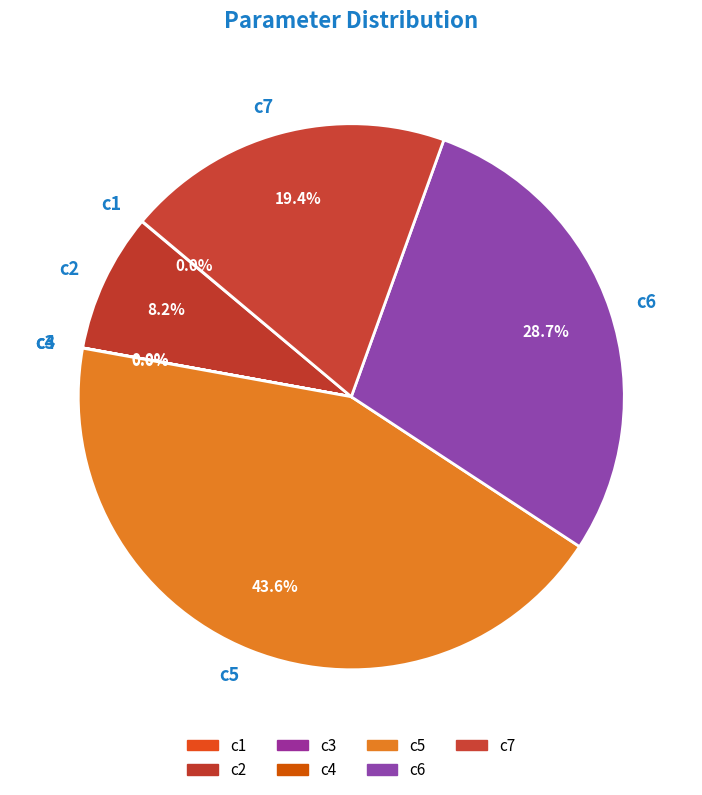

Which category has the biggest portion of the pie?

c5